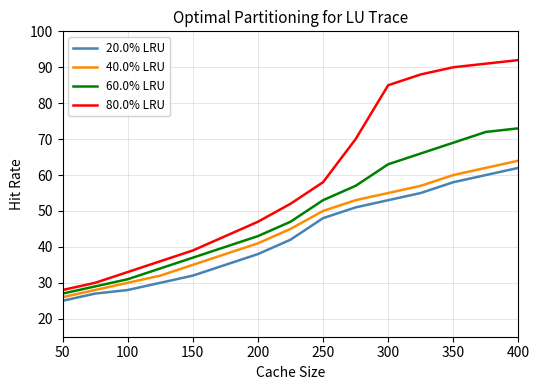

What is the maximum value shown in the chart?

92